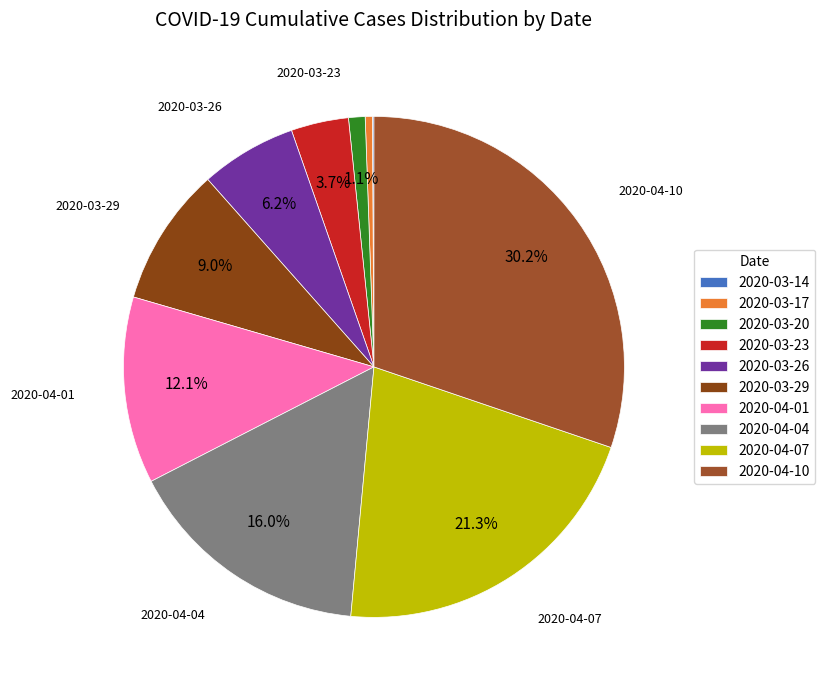

To the nearest percent, what is the difference between the 2020-04-10 and 2020-04-01 slice percentages?

18%